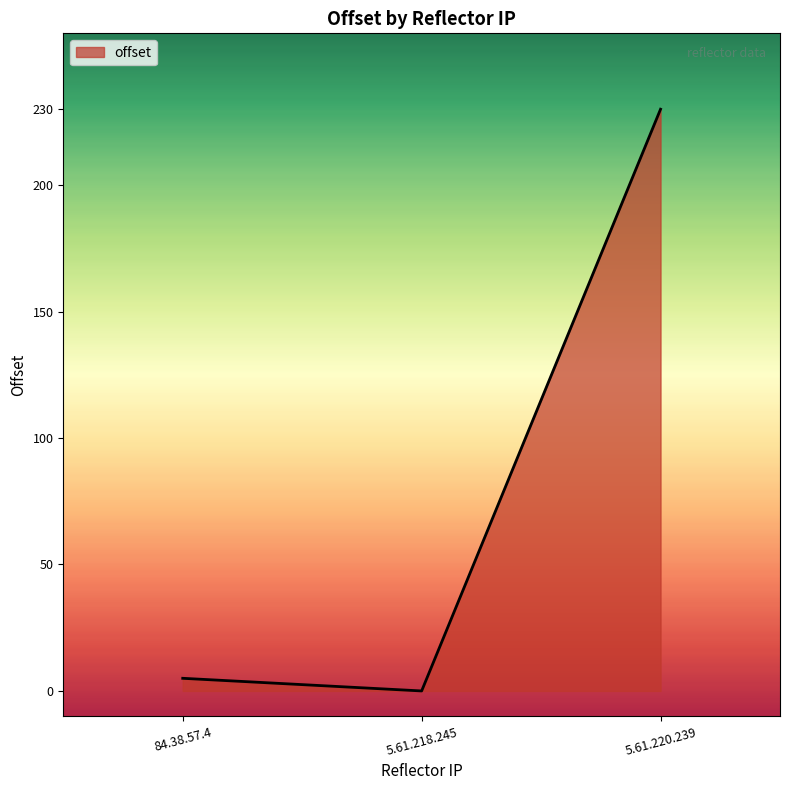

What is the sum of the values at 5.61.218.245 and 84.38.57.4?

5